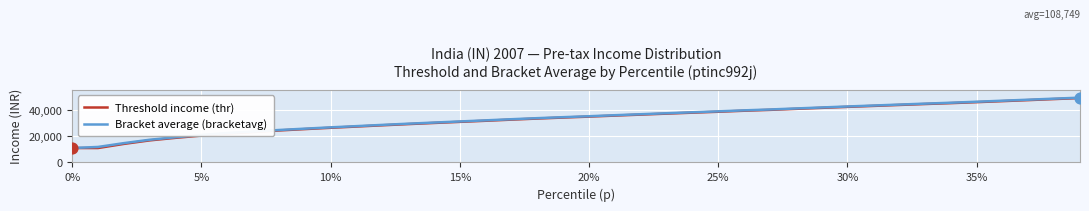

What is the highest value of the Threshold income (thr) series?

49432.9